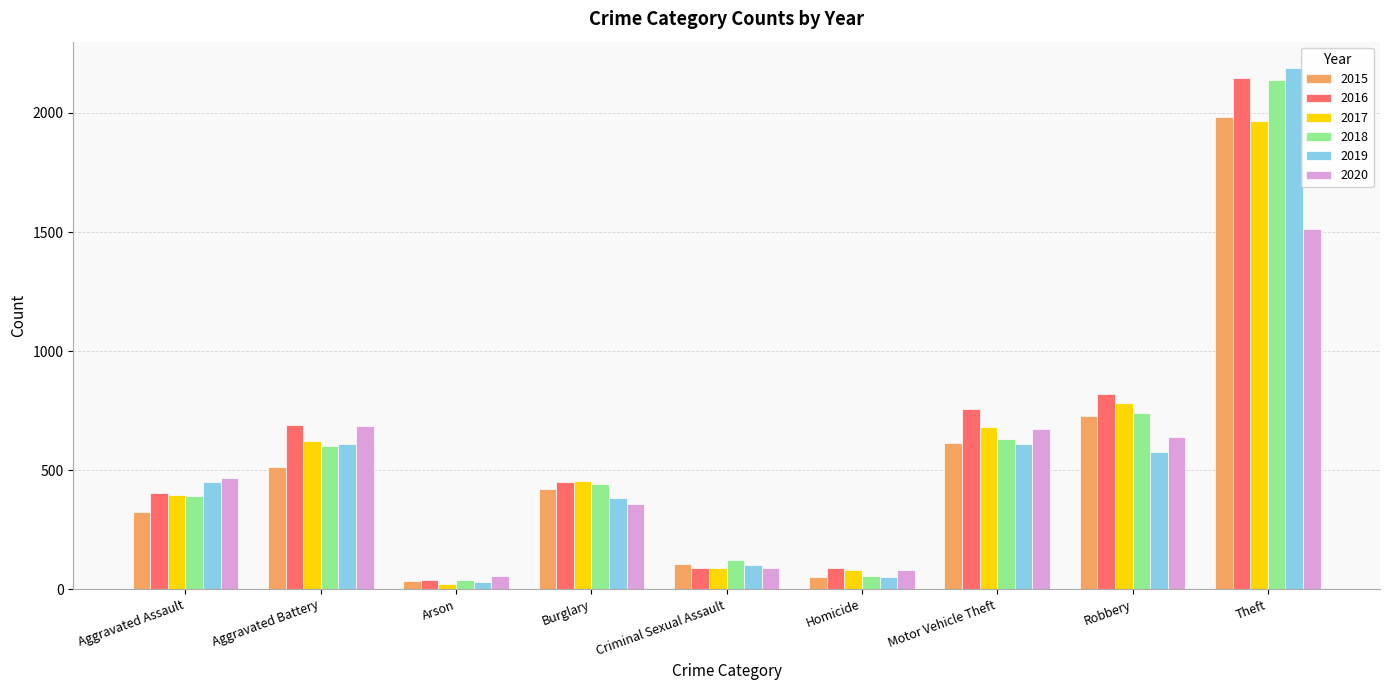

The value of 2018 at Burglary is 443. True or false?

True